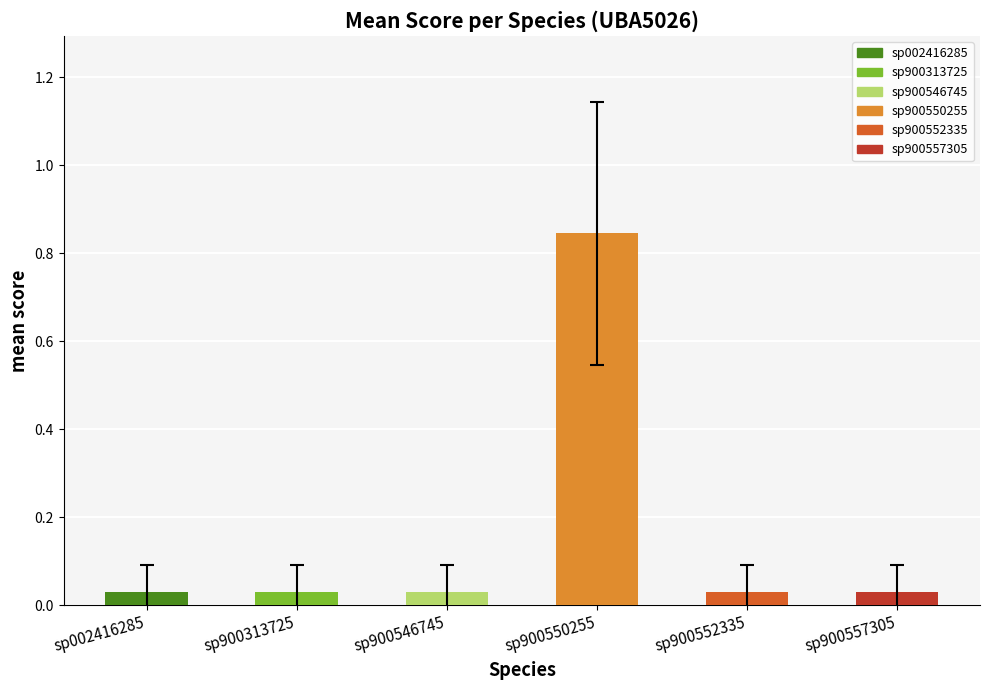

What is the sum of all values?

1.0